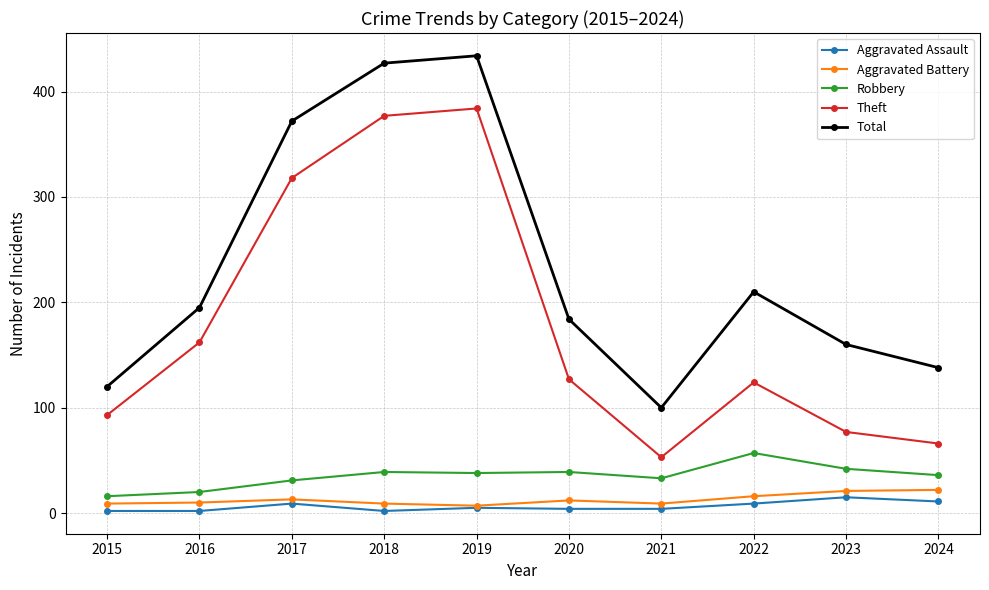

What is the lowest value of the Theft series?

53